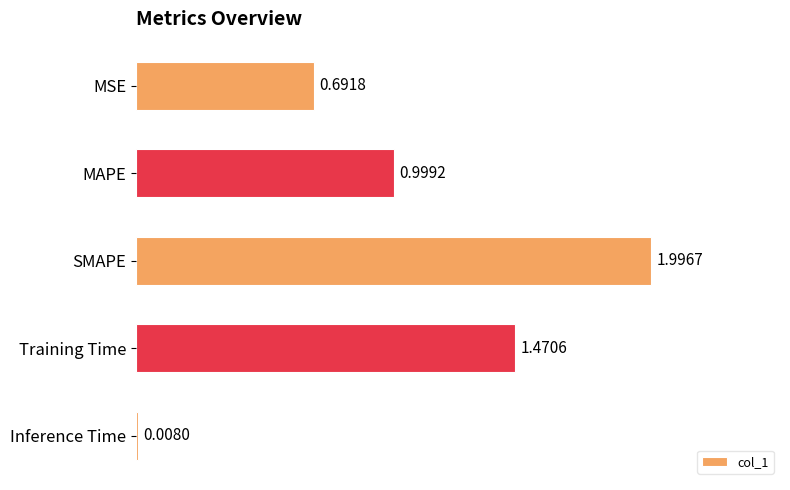

What is the sum of all values?

5.2